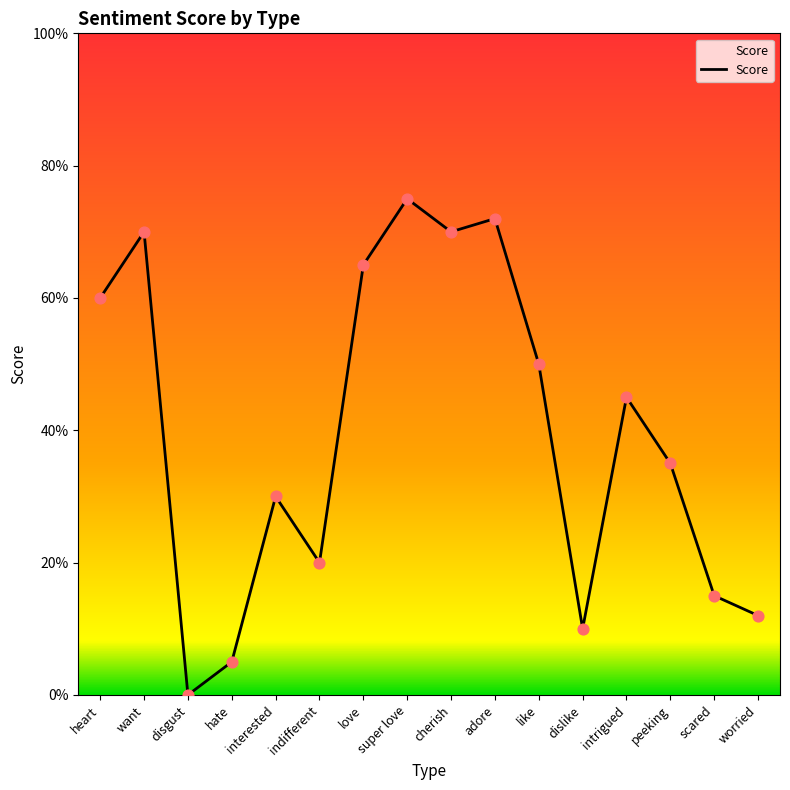

What is the change in value from hate to super love?

+70